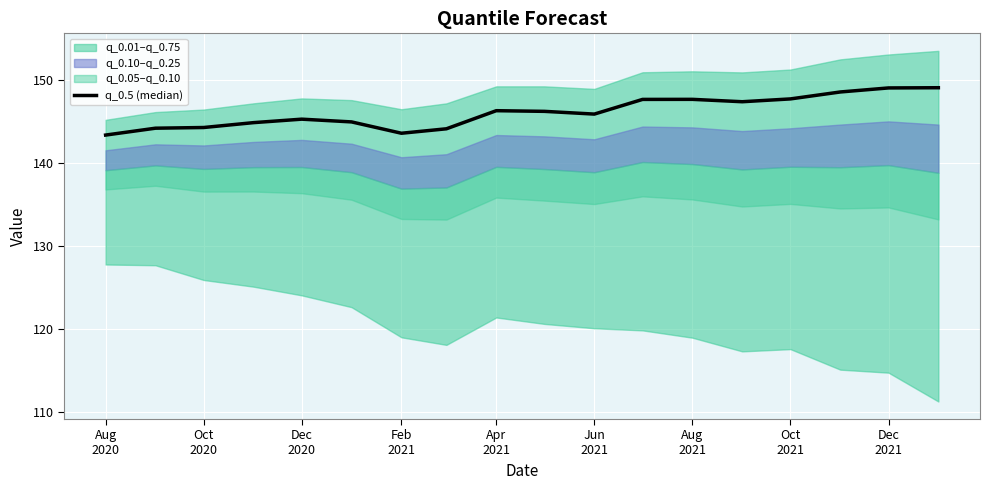

Reading left to right, extract all data points from this chart.

143.3	144.2	144.3	144.8	145.3	144.9	143.6	144.1	146.3	146.2	145.9	147.6	147.7	147.4	147.7	148.5	149.0	149.1